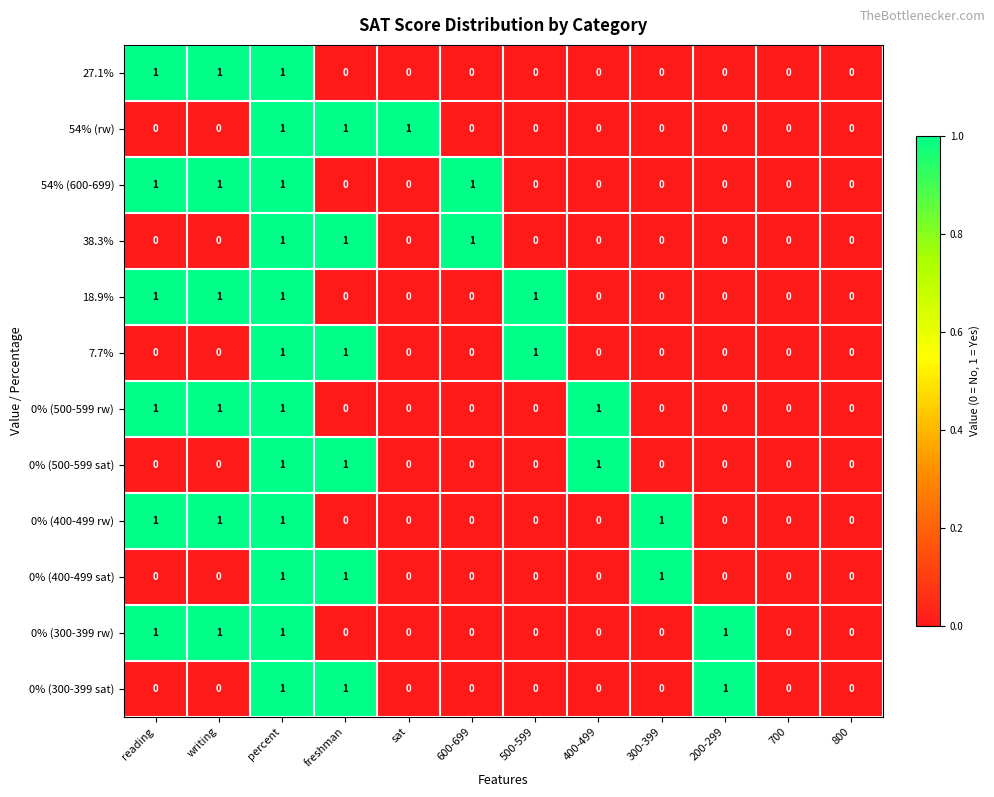

The 0% (300-399 sat) series shows 0 at 600-699. True or false?

True